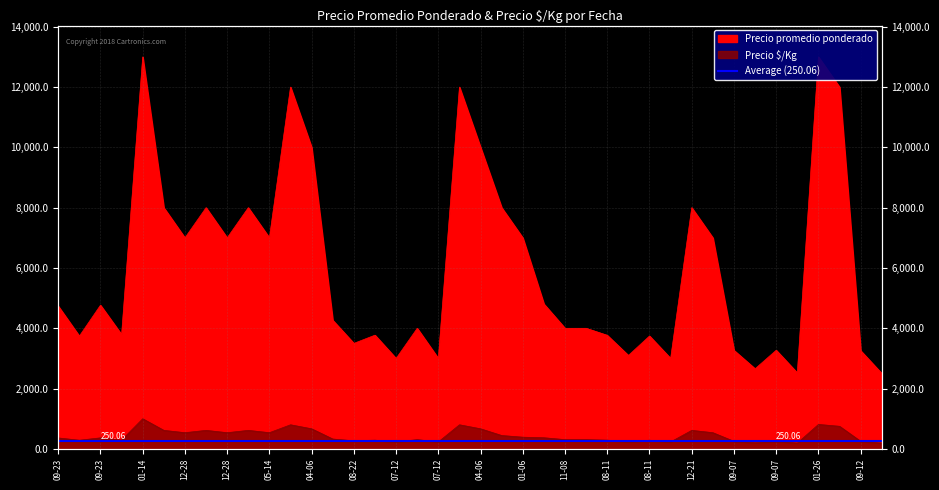

What is the label of the 8th point from the right?

09-07